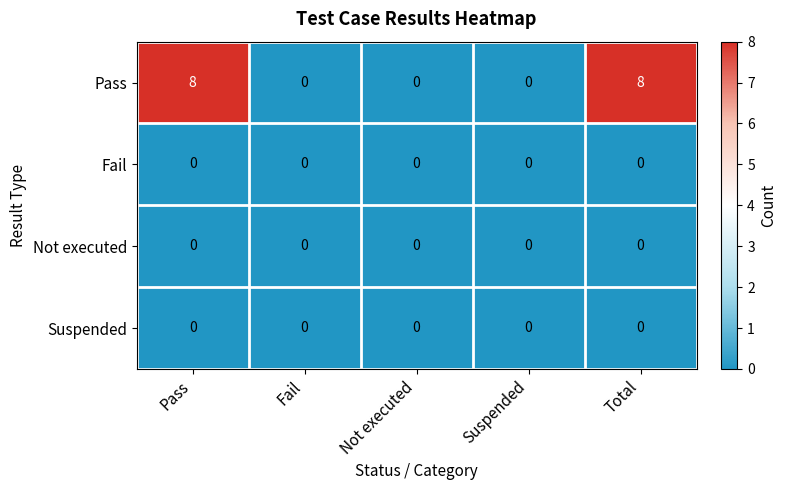

Is the value of Pass at Total greater than the value of Suspended at Not executed?

Yes